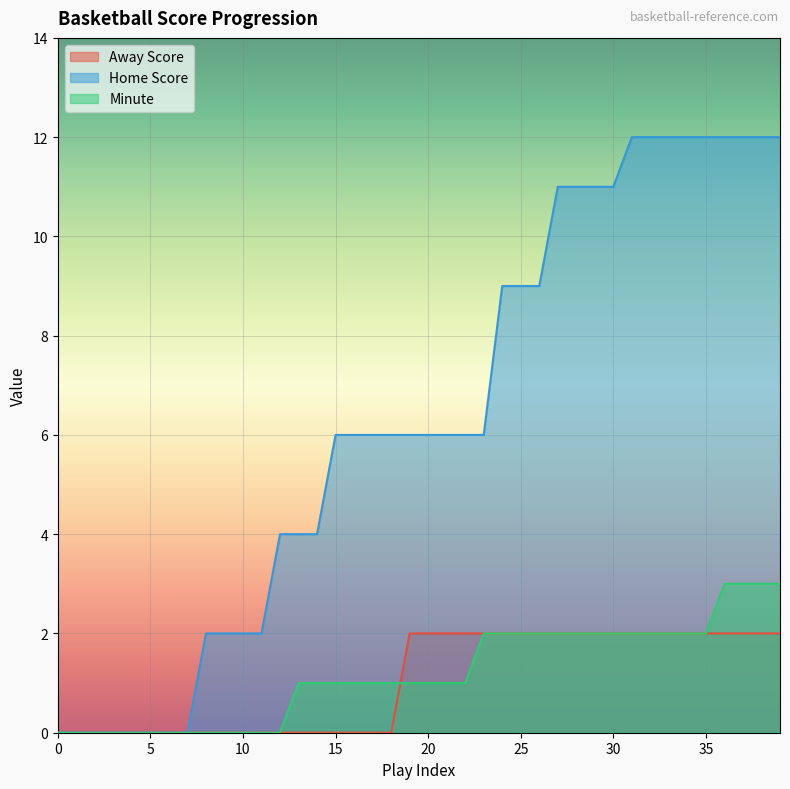

True or false: Away Score and Home Score cross at least once.

False